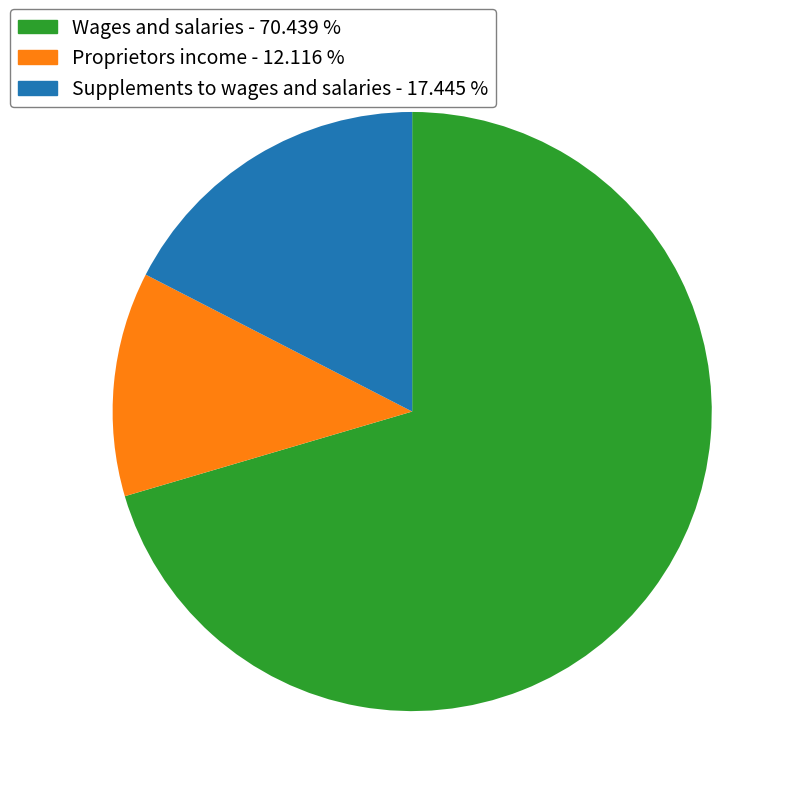

Combined, do Wages and salaries and Proprietors income account for over 50%?

Yes